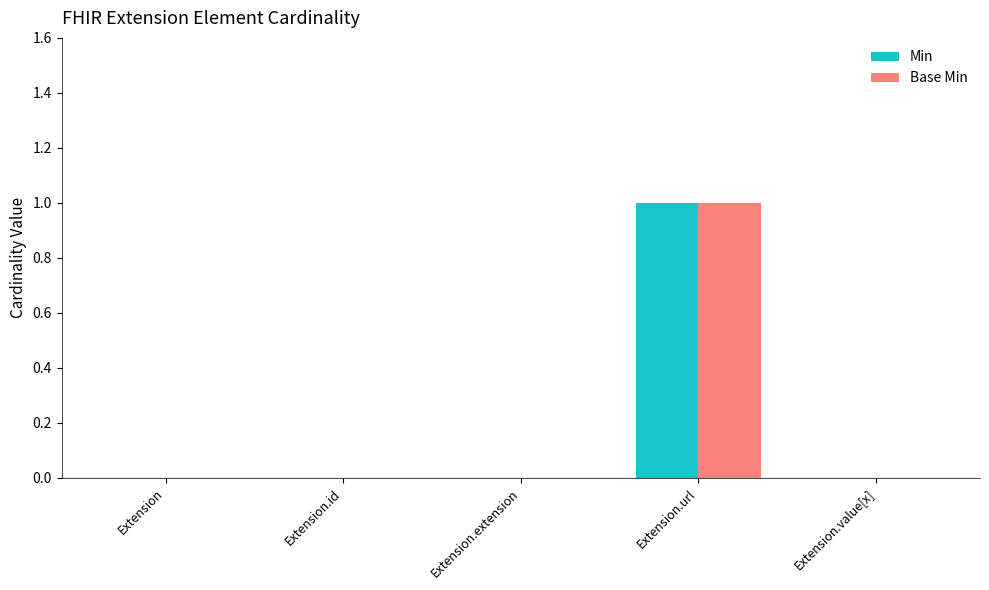

At which category is the sum across all series the highest?

Extension.url